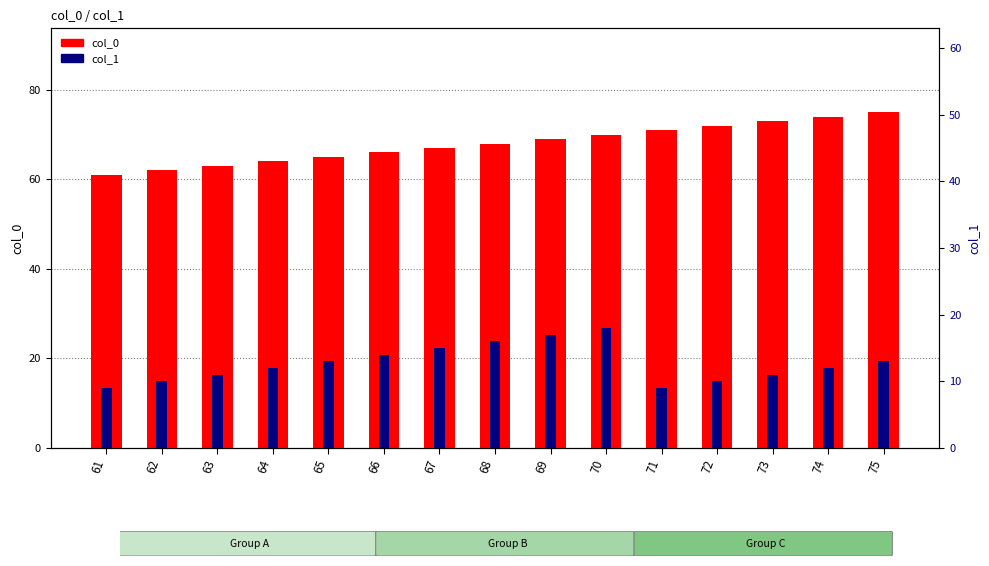

What is the average value of the col_0 series?

68